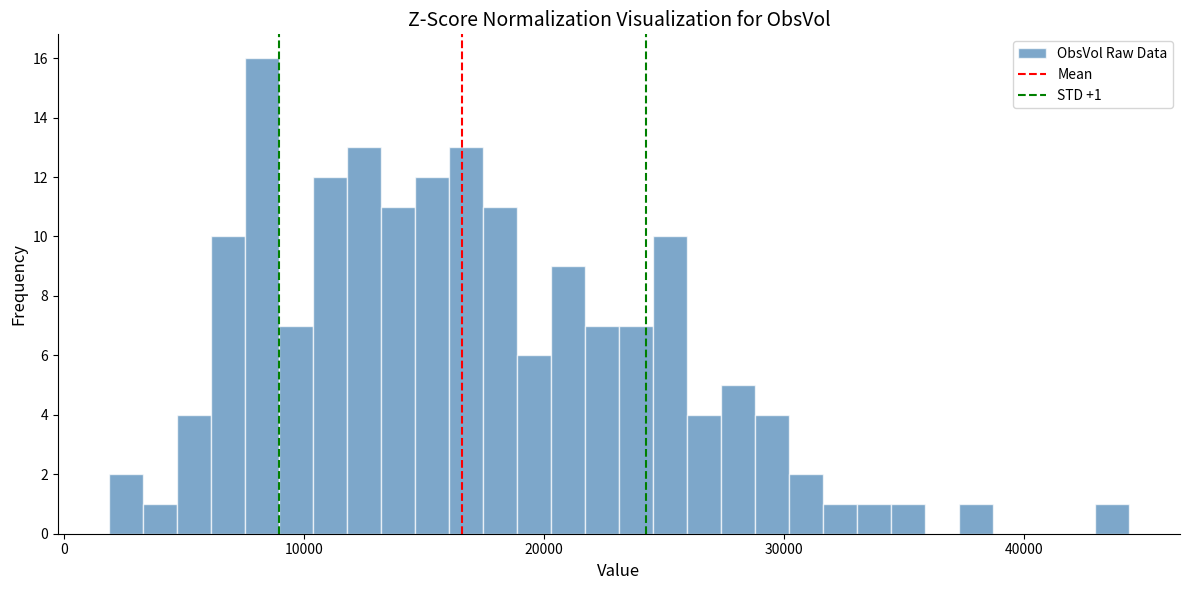

Read against the x-axis, roughly where is the centre of the tallest bar?

8000